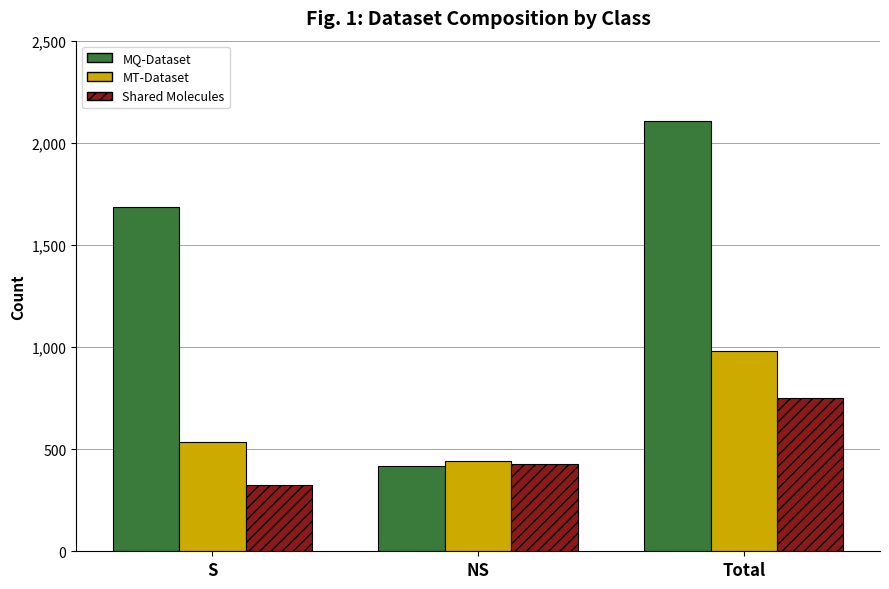

What is the sum of all Shared Molecules values?

1500